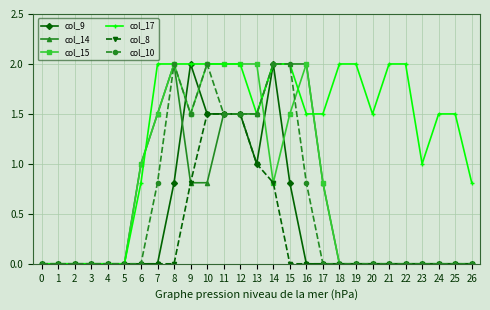

What is the spread (max minus min) of values at 13?

1.0